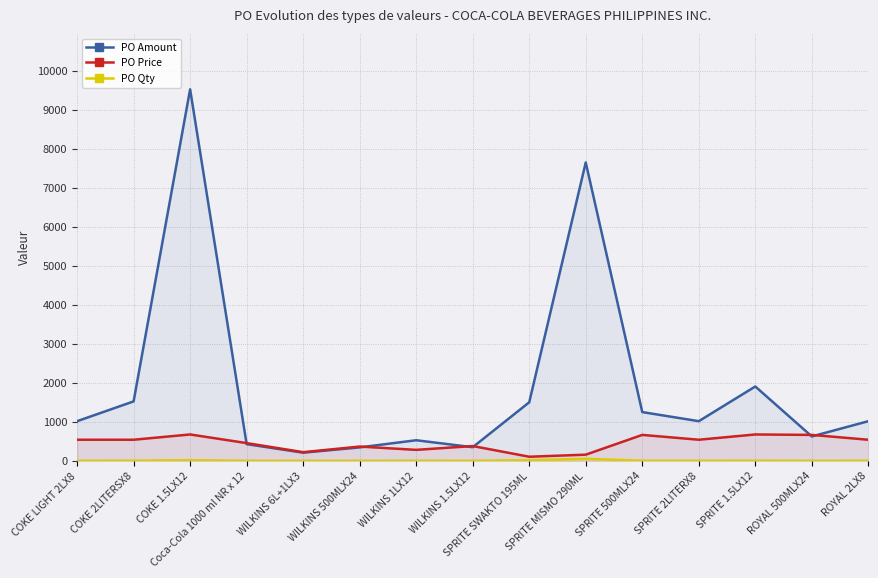

Rank the series by their maximum value, from lowest to highest.

PO Qty, PO Price, PO Amount